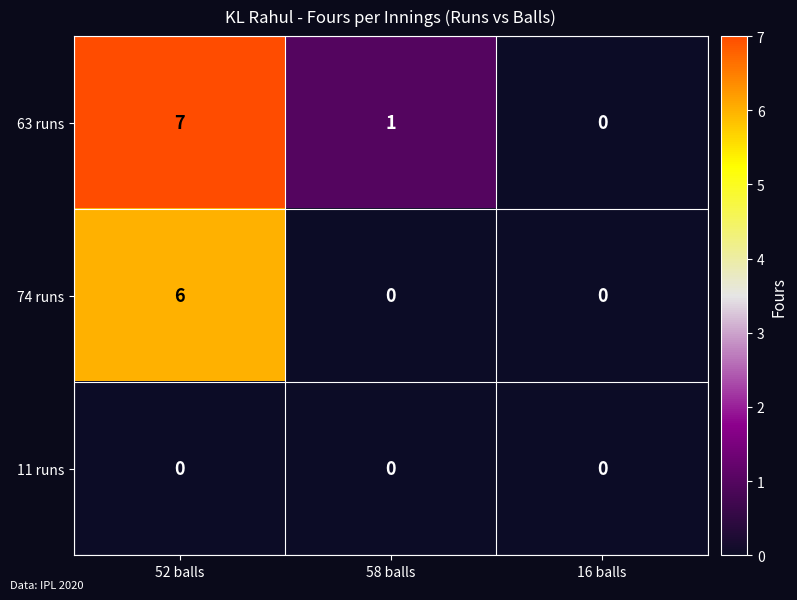

At how many categories does at least one series exceed 6?

1